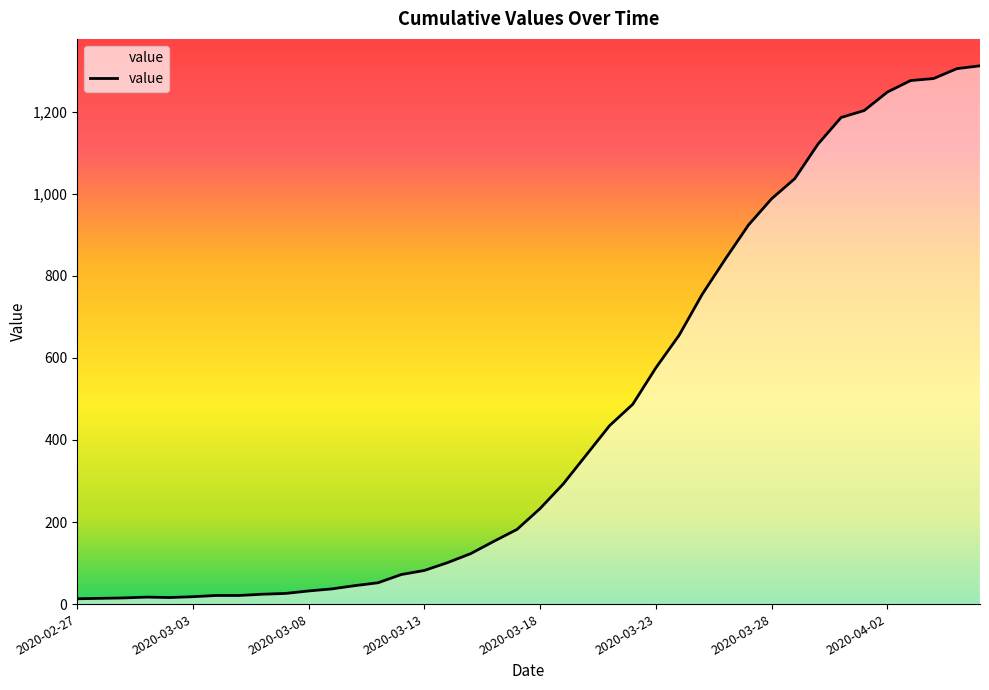

What is the difference between the maximum and minimum values?

1299